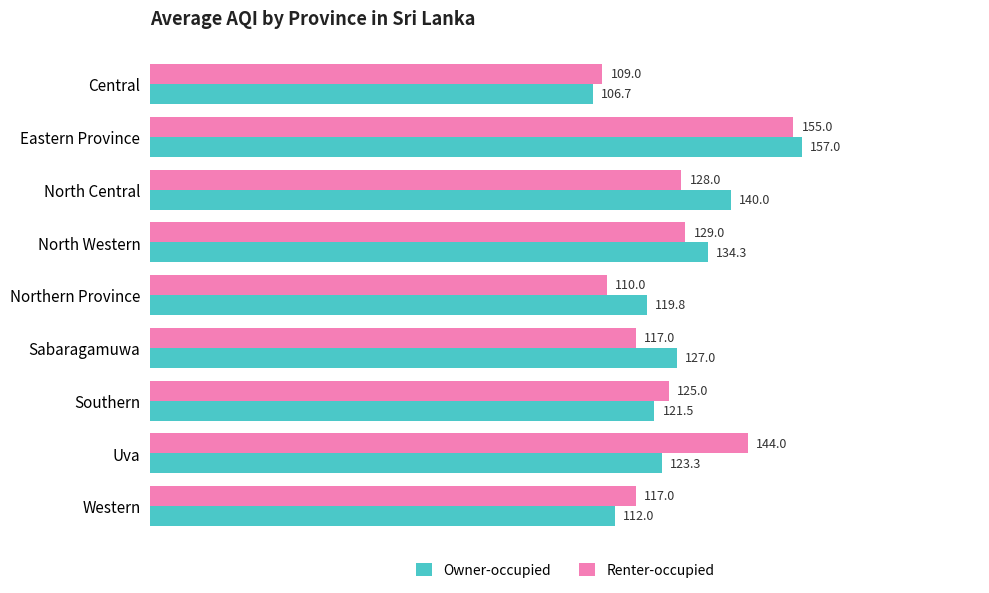

Rank the series by their maximum value, from highest to lowest.

Owner-occupied, Renter-occupied